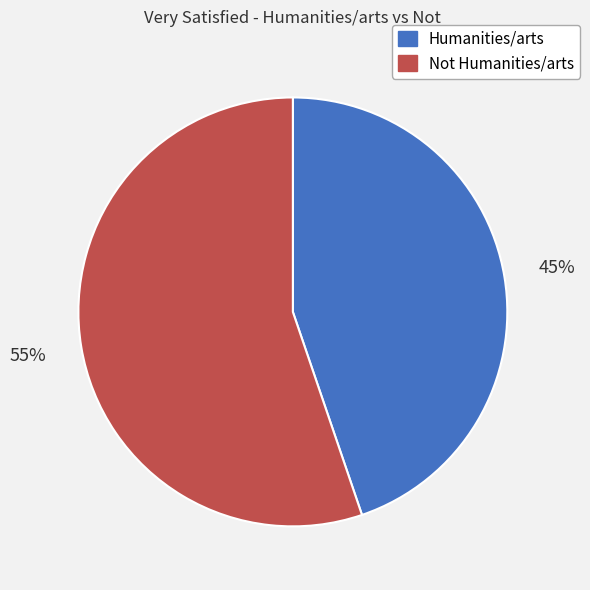

To the nearest percent, what is the average slice percentage?

50%